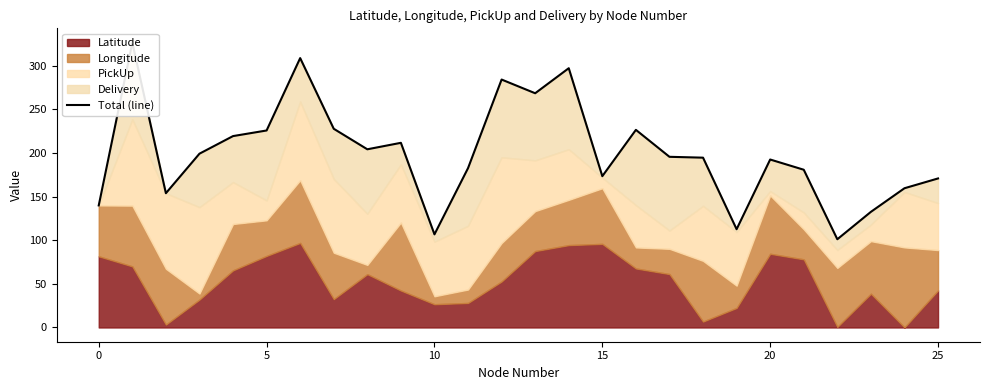

What is the ratio of the value at 8 to the value at 15?

1.2